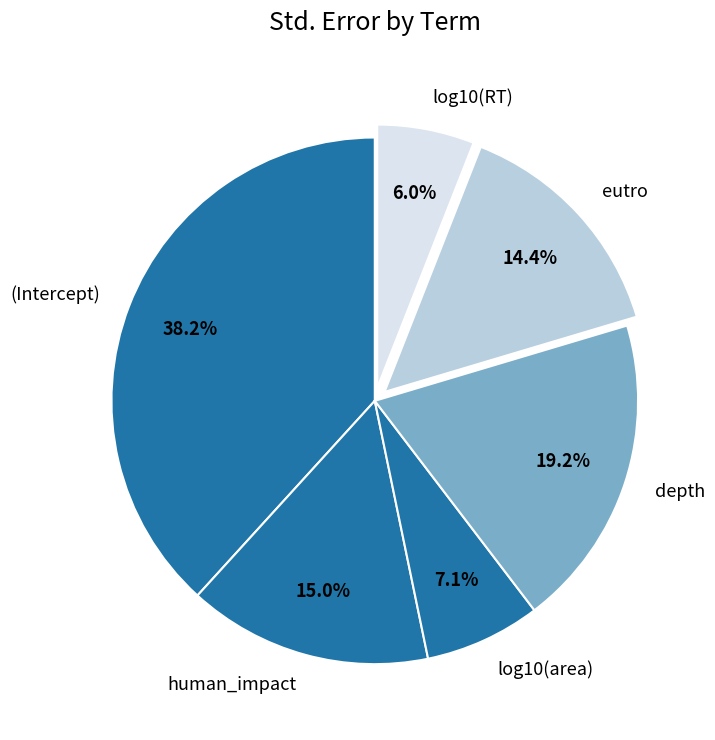

Is there any slice that represents more than half of the pie?

No